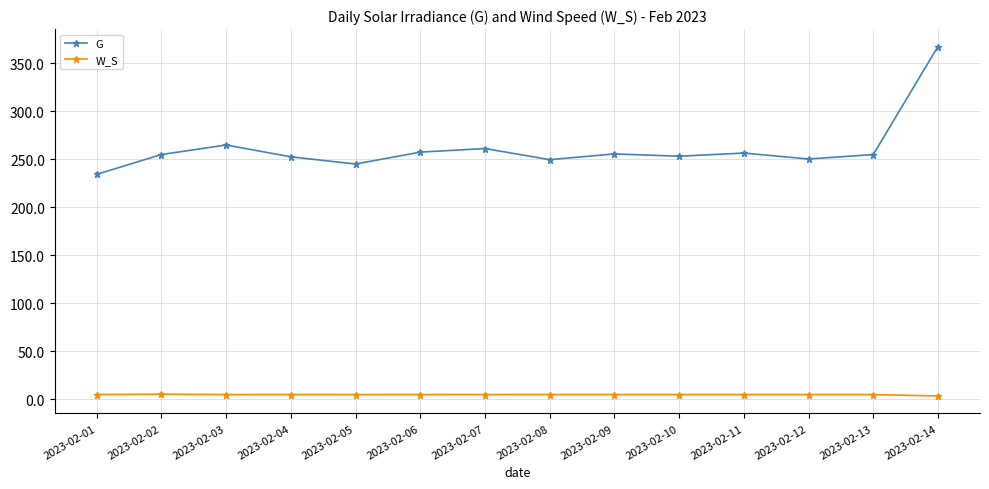

True or false: W_S and G intersect in this chart.

False